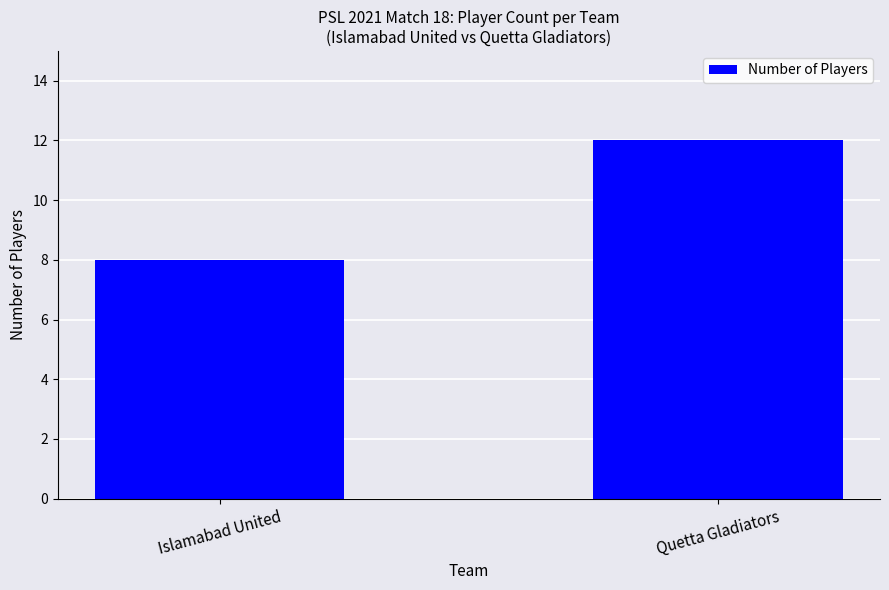

List the labels in order of value, largest first.

Quetta Gladiators, Islamabad United